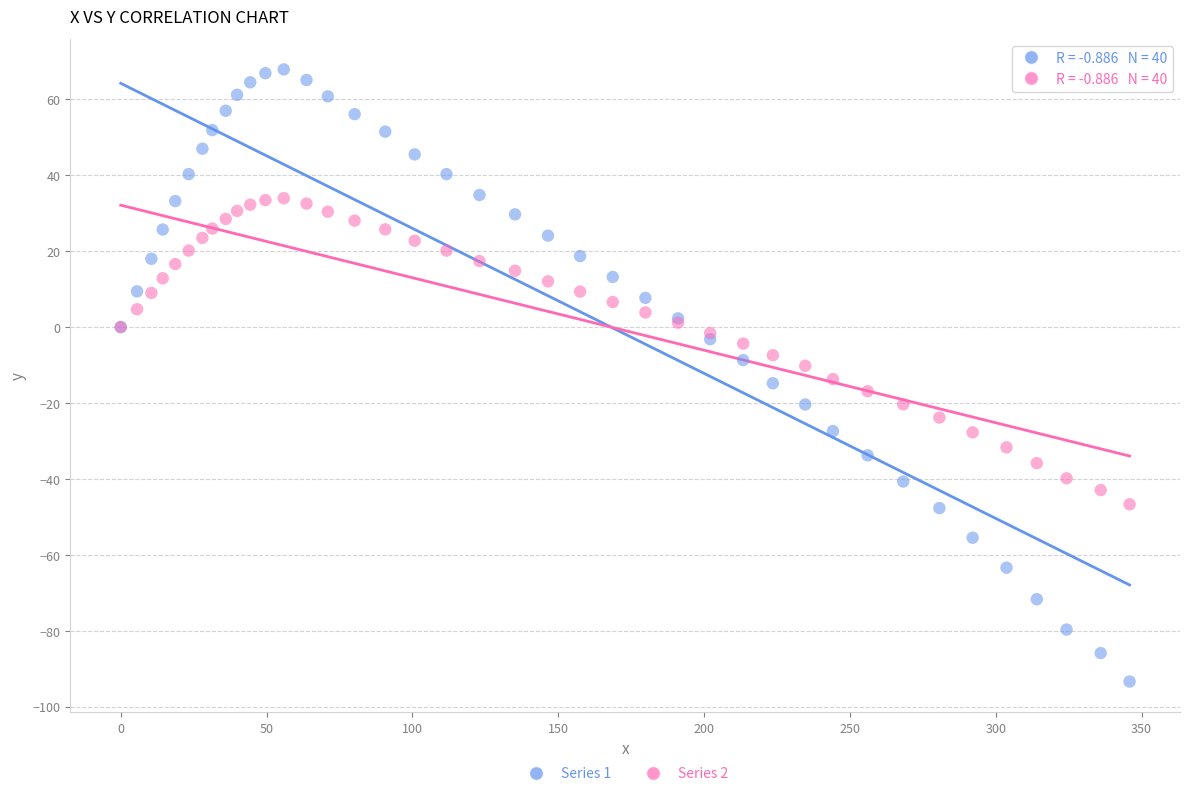

Which series contains the highest Y value?

Series 1